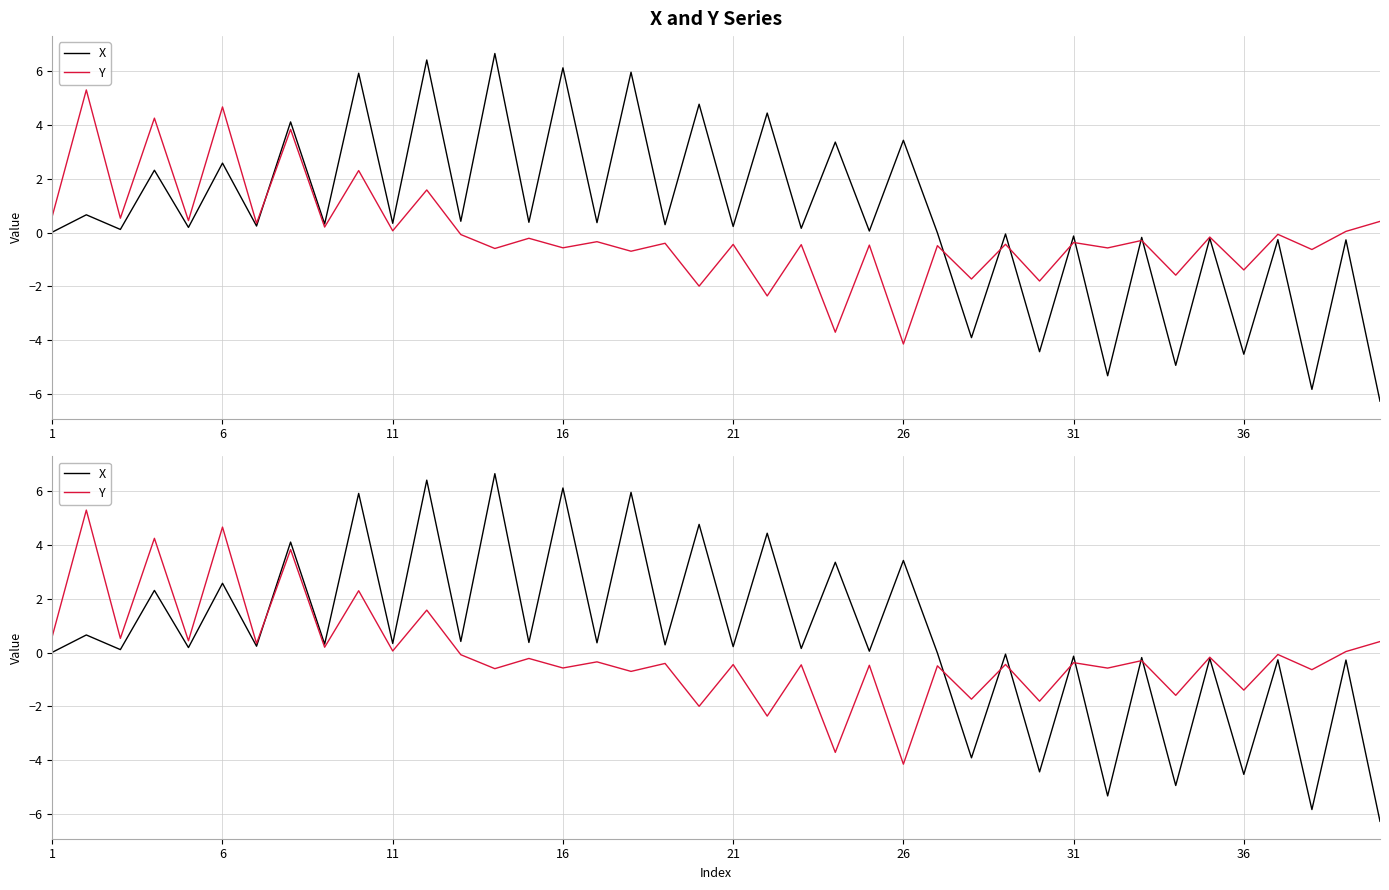

What is the smallest value displayed?

-6.3